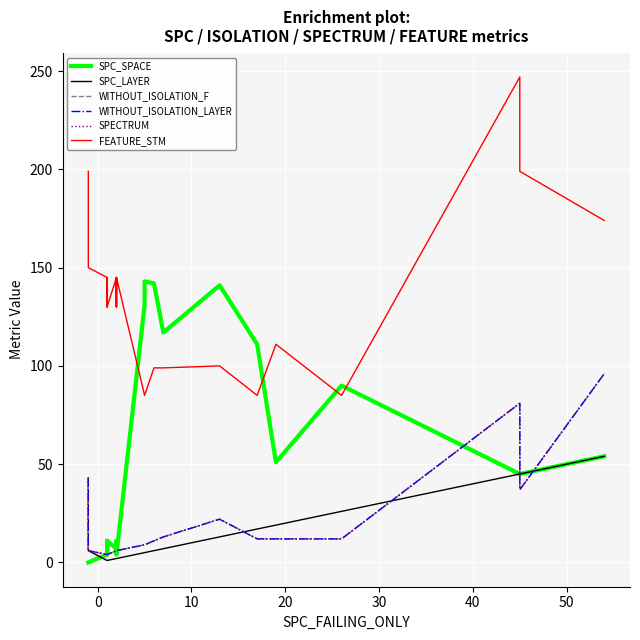

Rank the series by their maximum value, from highest to lowest.

FEATURE_STM, SPC_SPACE, WITHOUT_ISOLATION_F, WITHOUT_ISOLATION_LAYER, SPECTRUM, SPC_LAYER